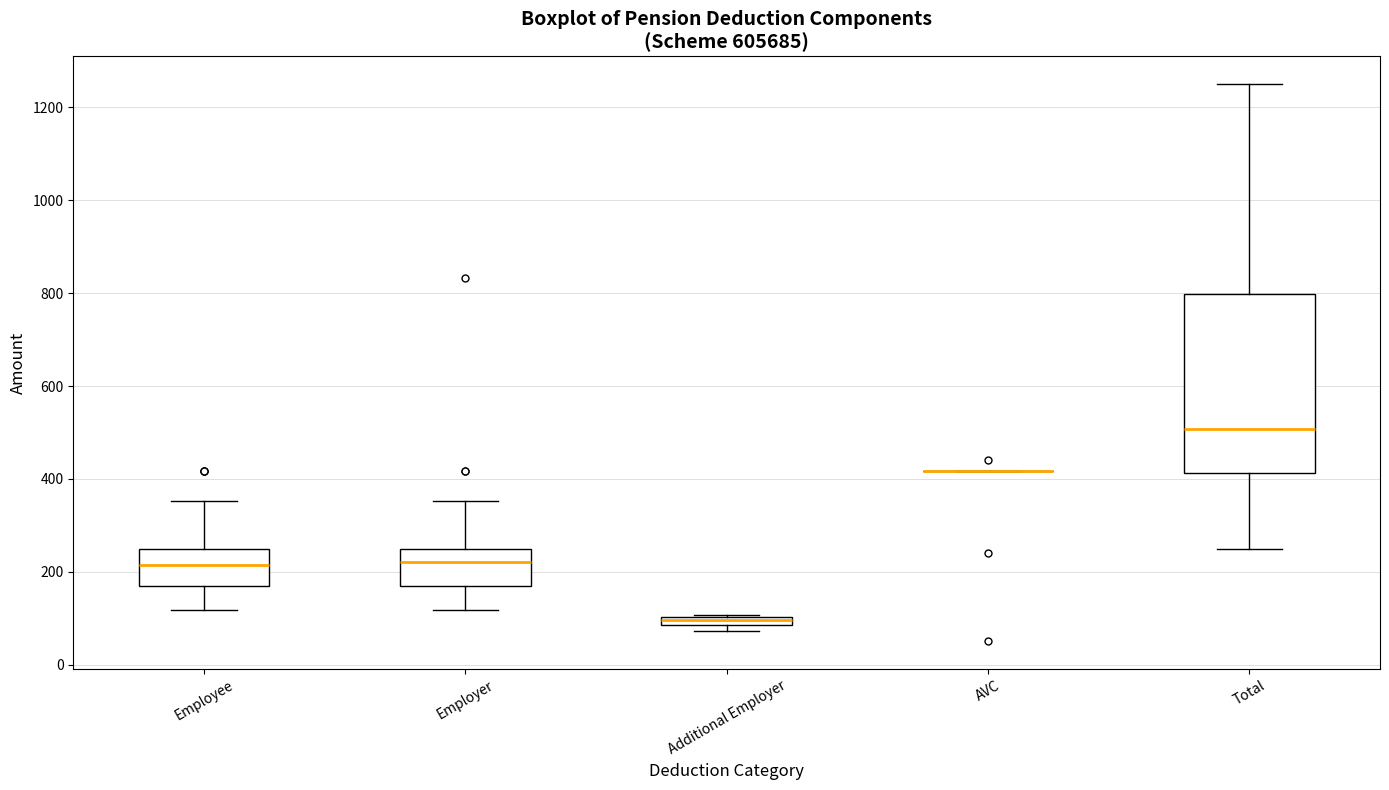

Where does the lower whisker of the box for Employee end on the y-axis? The values are not printed on the chart, so give them approximately, as read against the axis.

120